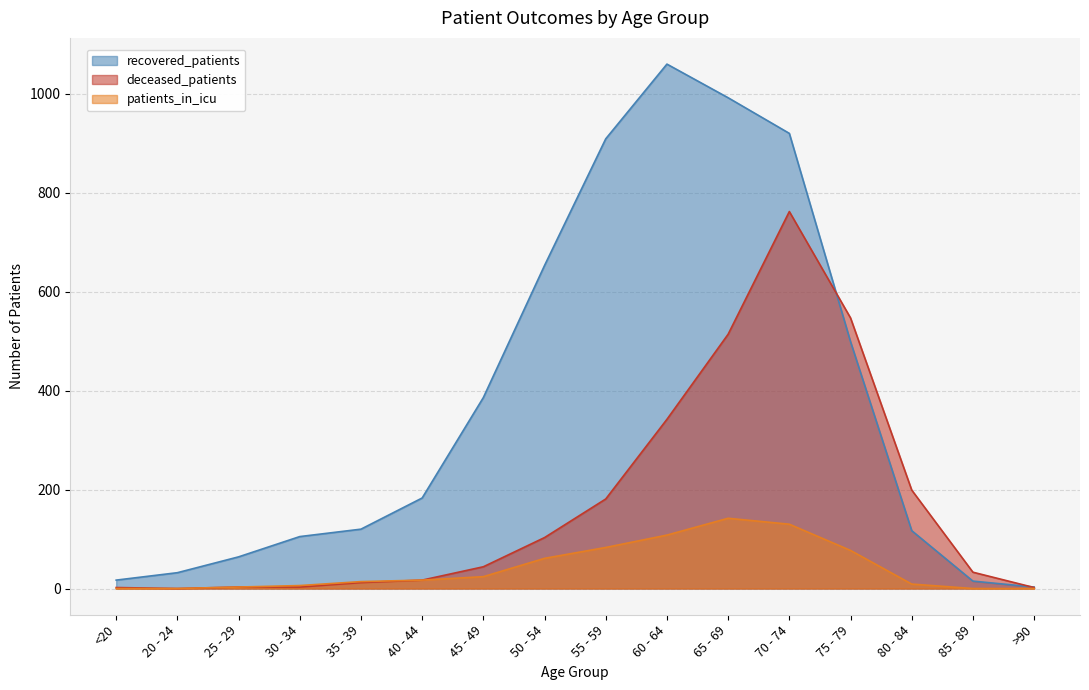

Between 55 - 59 and 80 - 84, which is larger?

55 - 59